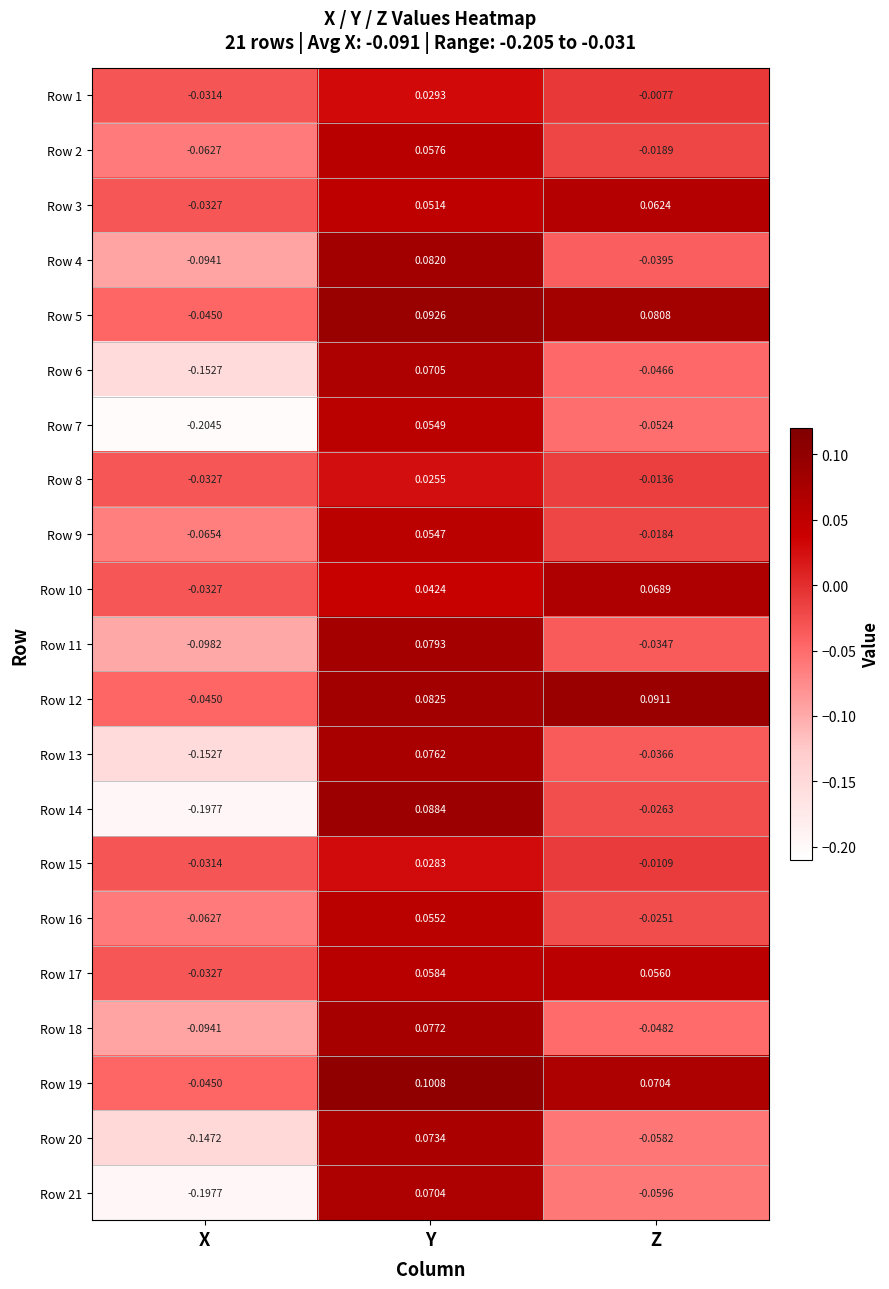

How many data points does each series have?

3